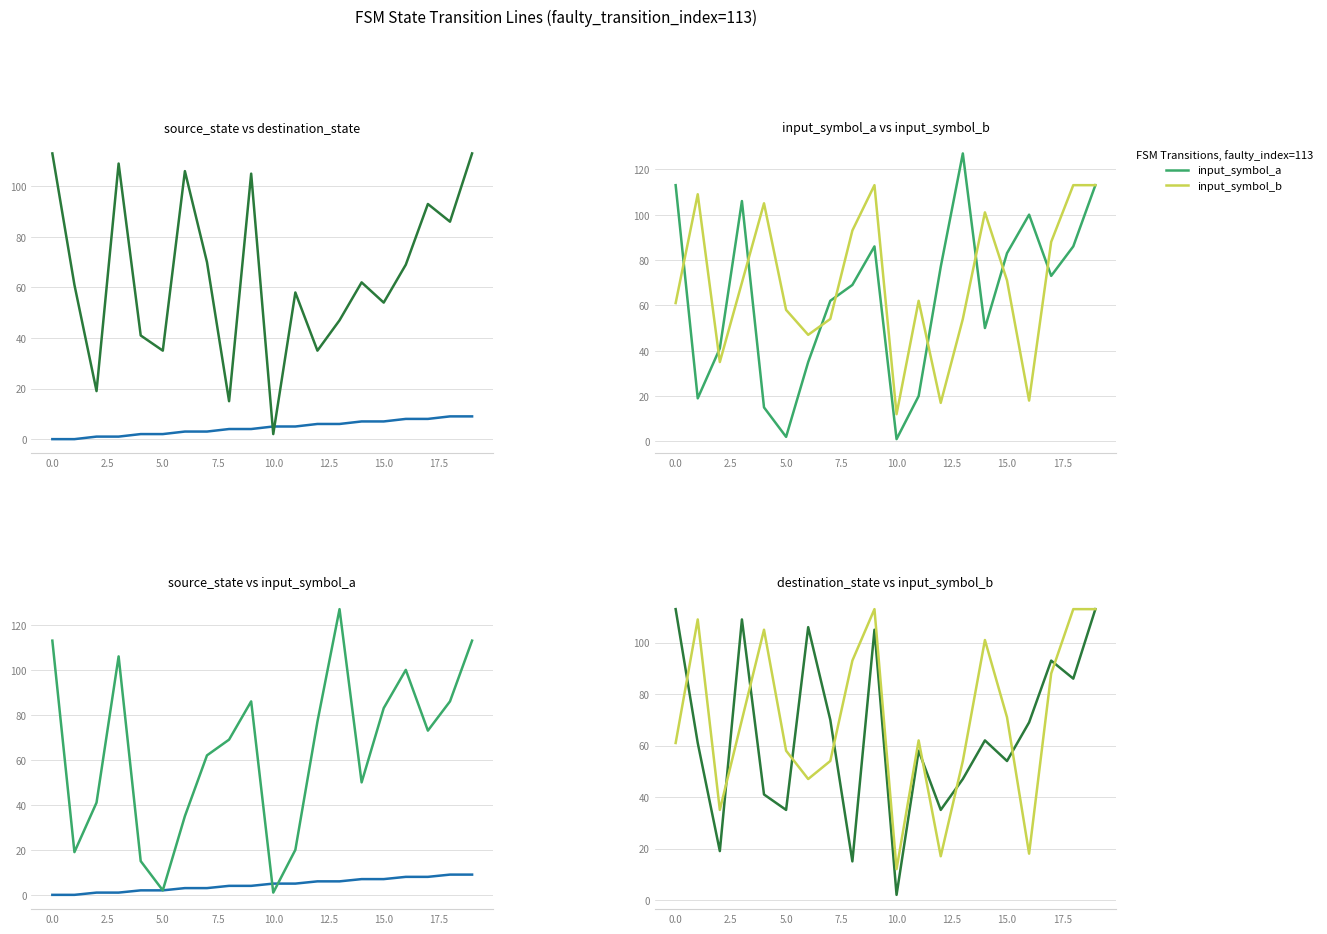

What is the difference between the highest and lowest values at 13?

121